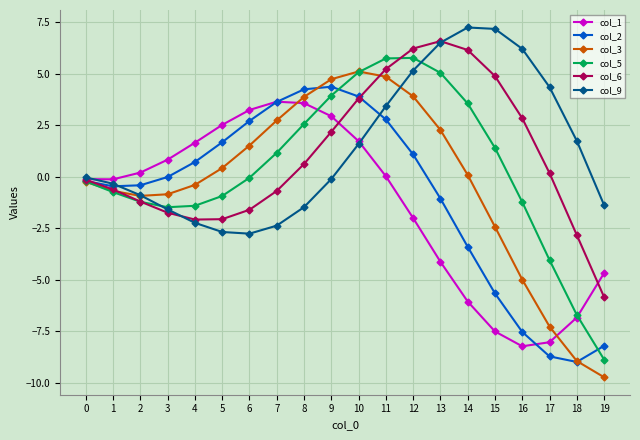

What is the sum of the col_6 values at 5 and 0?

-2.2